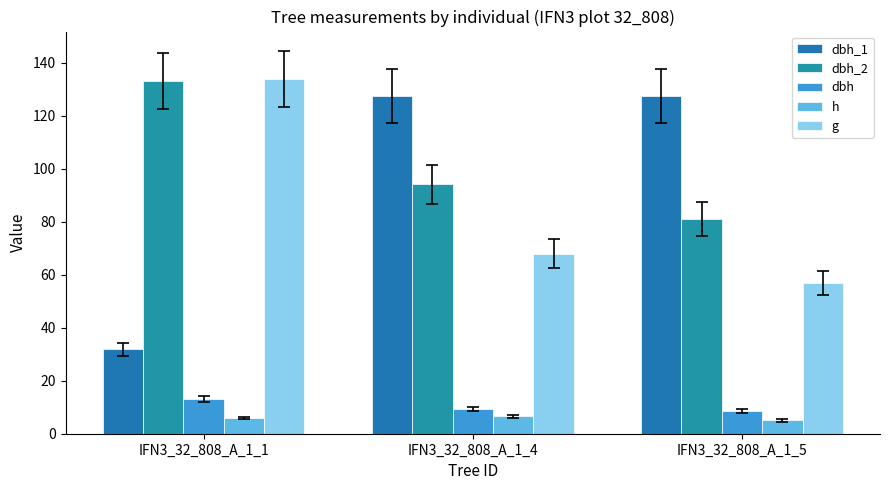

What are all the series names shown in the legend?

dbh_1, dbh_2, dbh, h, g